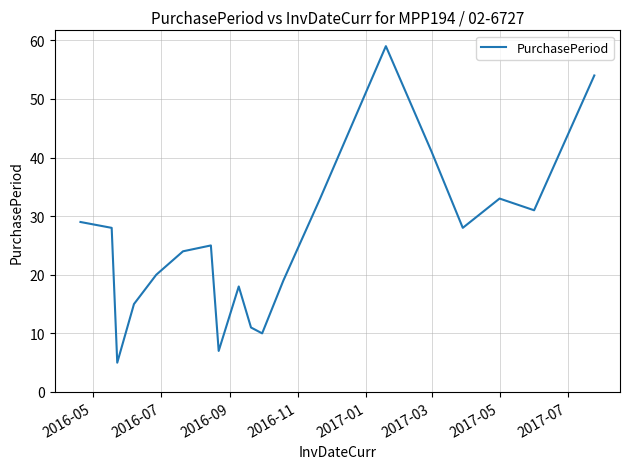

What is the maximum value shown in the chart?

59